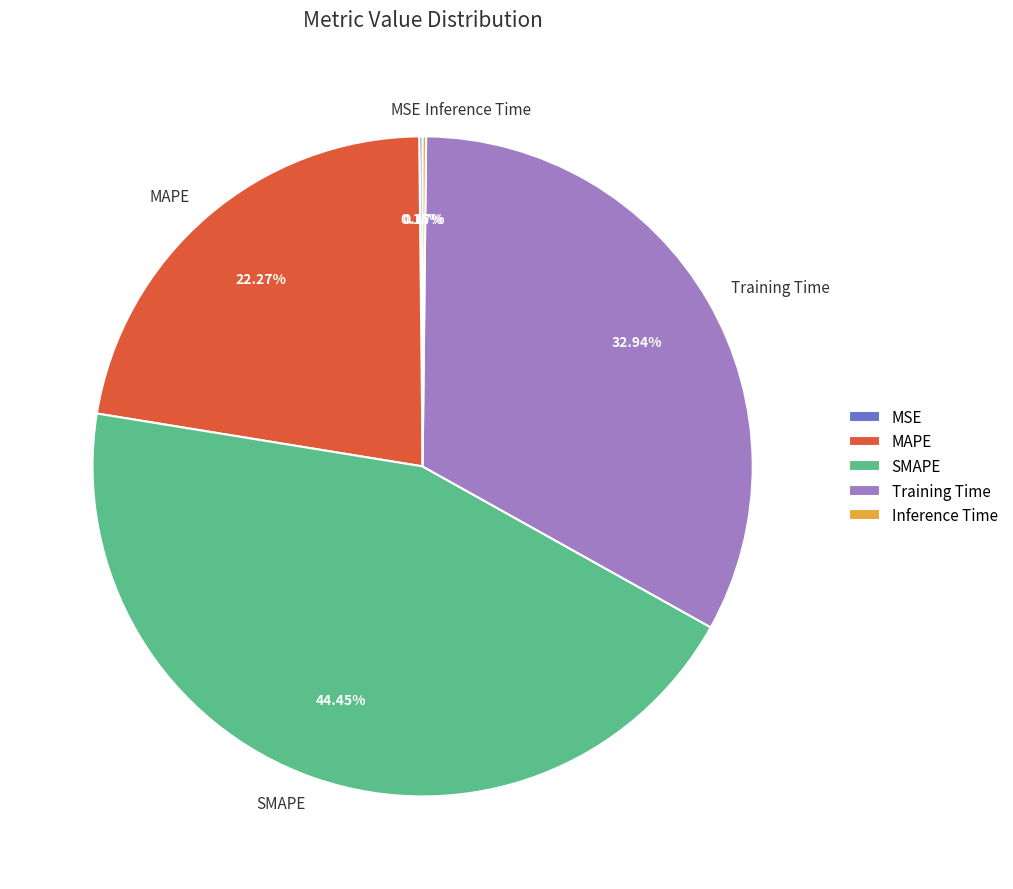

Which category has the biggest portion of the pie?

SMAPE